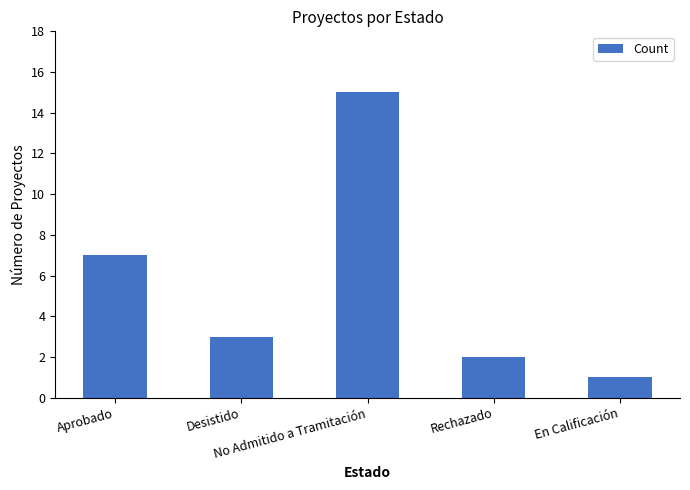

Reading right to left, what are all the values shown in this chart?

1	2	15	3	7